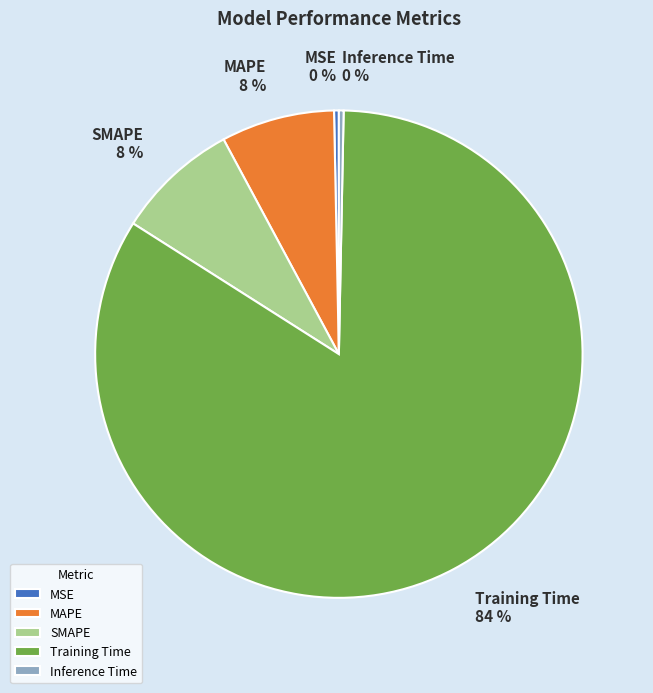

To the nearest percent, what is the combined percentage of Inference Time and Training Time?

84%